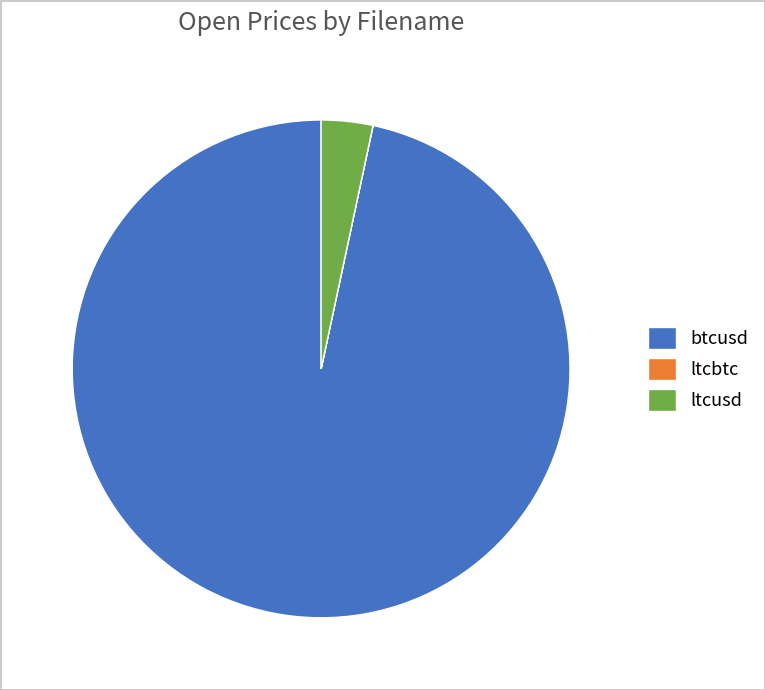

Does any single category account for the majority?

Yes